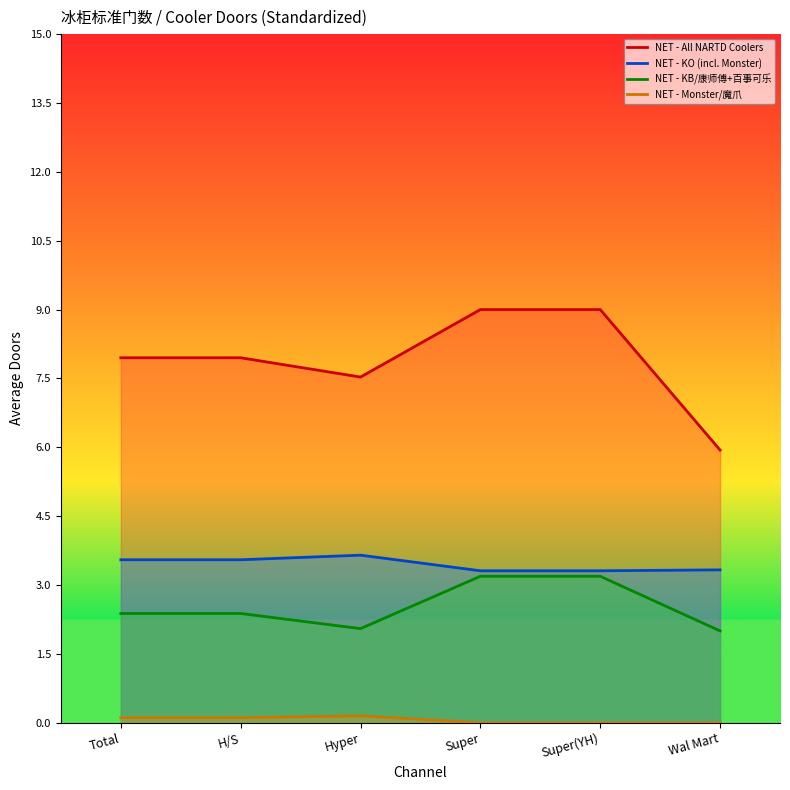

List the series in order of their peak value, lowest first.

NET - Monster/魔爪, NET - KB/康师傅+百事可乐, NET - KO (incl. Monster), NET - All NARTD Coolers